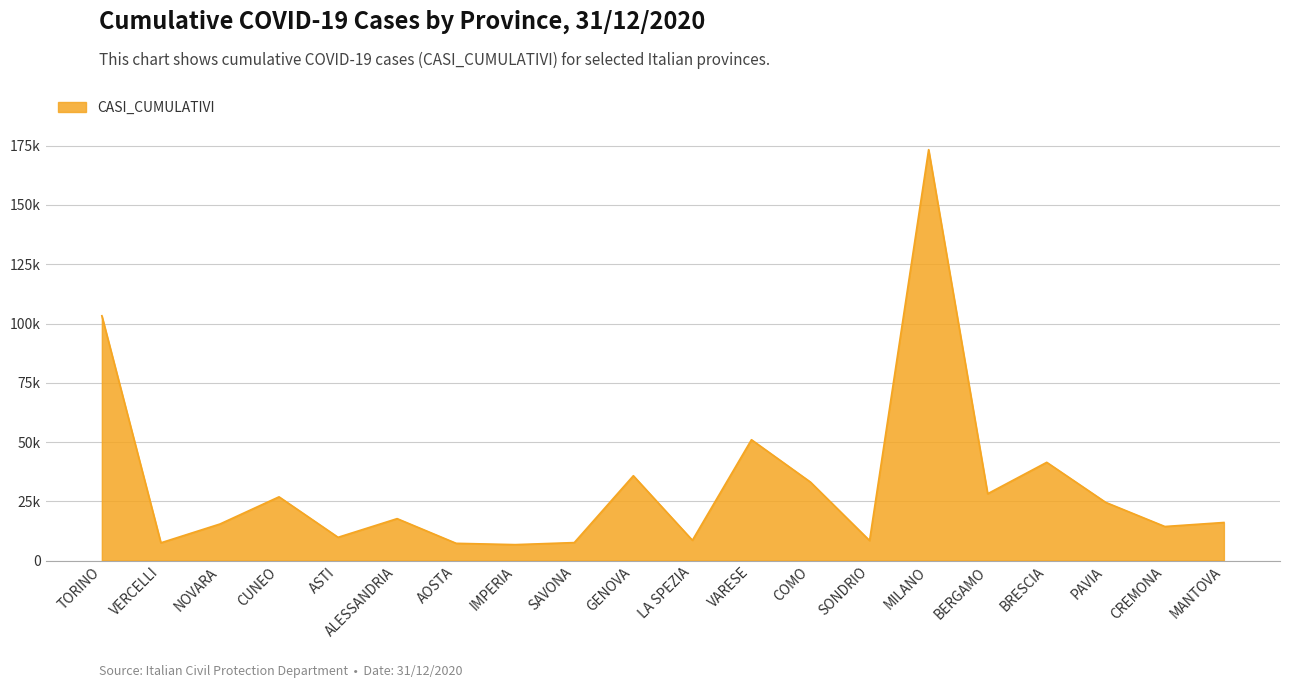

Is this an area chart (filled region under the line)?

Yes